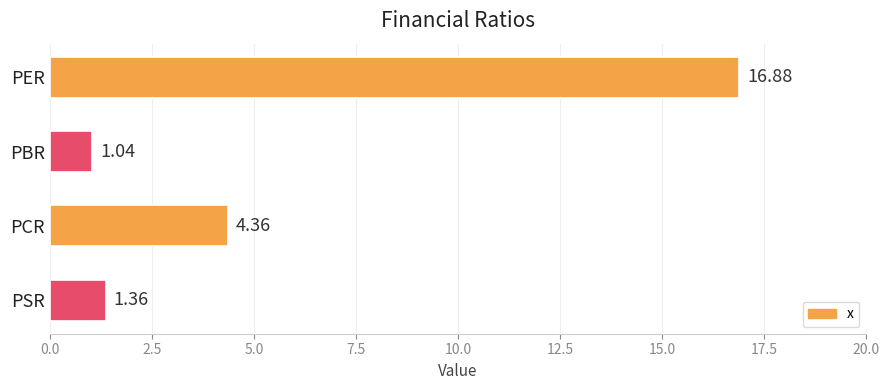

Approximately how many times larger is the value at PER compared to PBR?

16.2